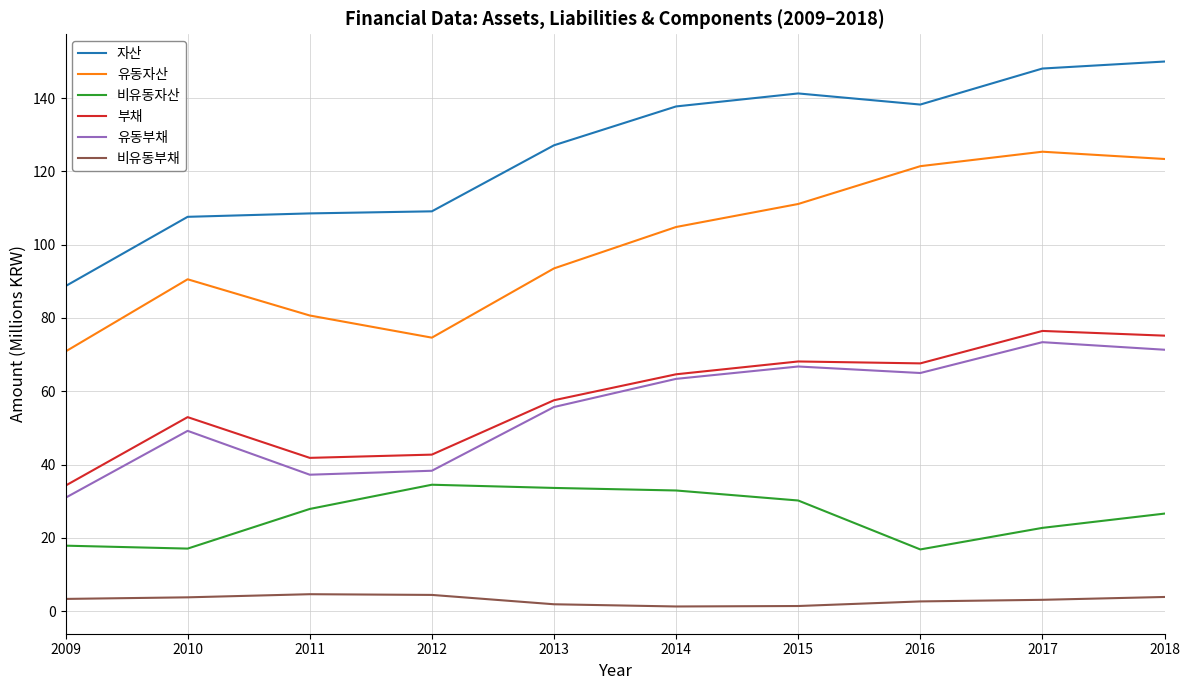

What is the difference between the highest and lowest values at 2011?

104.0